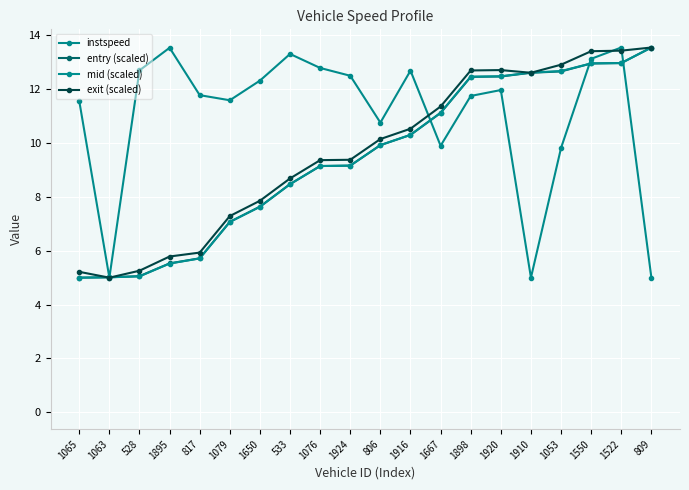

After their last crossing, which series has the higher values: instspeed or mid (scaled)?

mid (scaled)